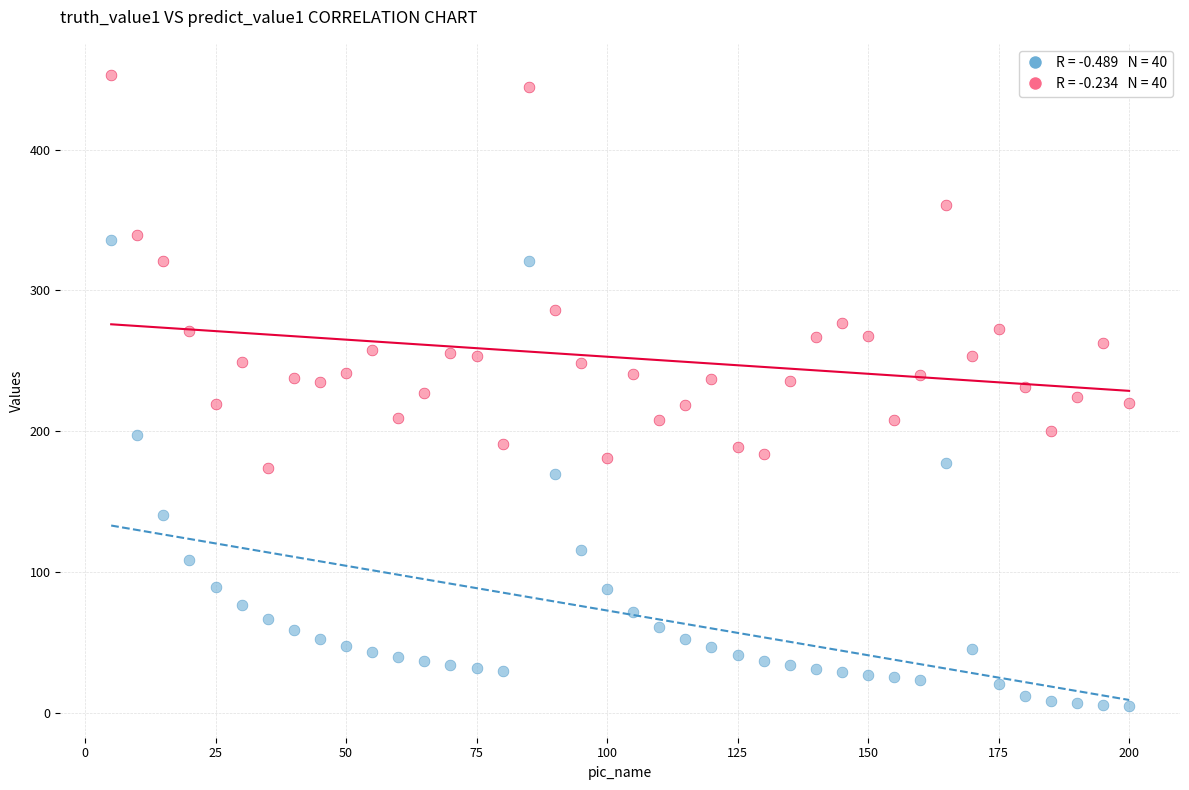

Across all data points, what is the range of Y values (max minus min)?

447.7